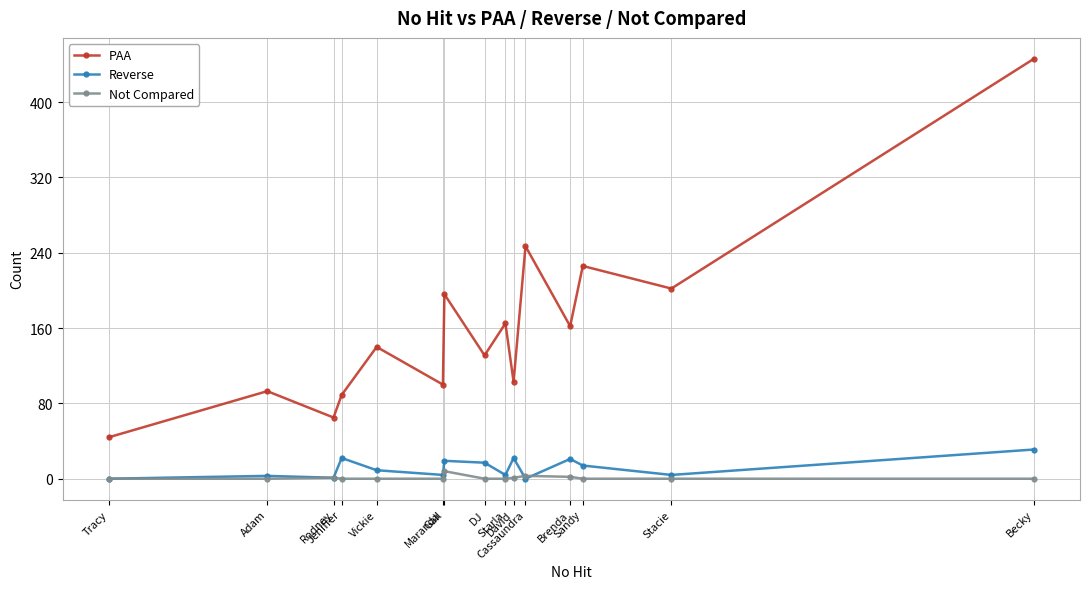

True or false: Reverse and PAA cross at least once.

False